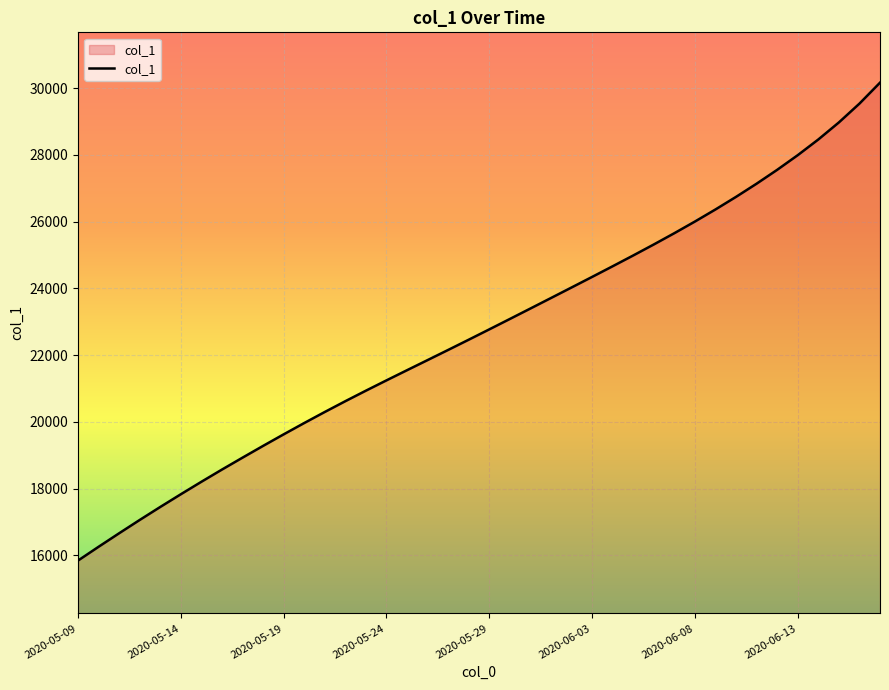

What is the maximum value shown in the chart?

30160.8